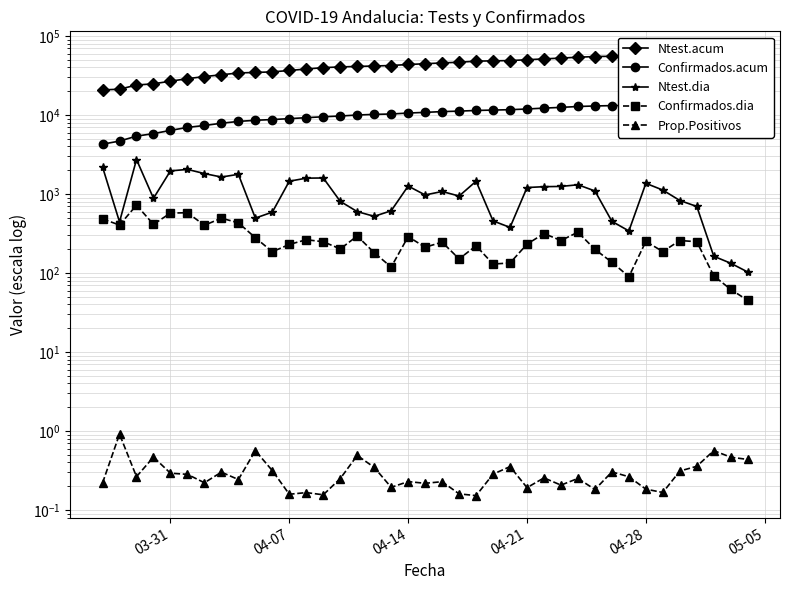

How many lines are shown in the chart?

5